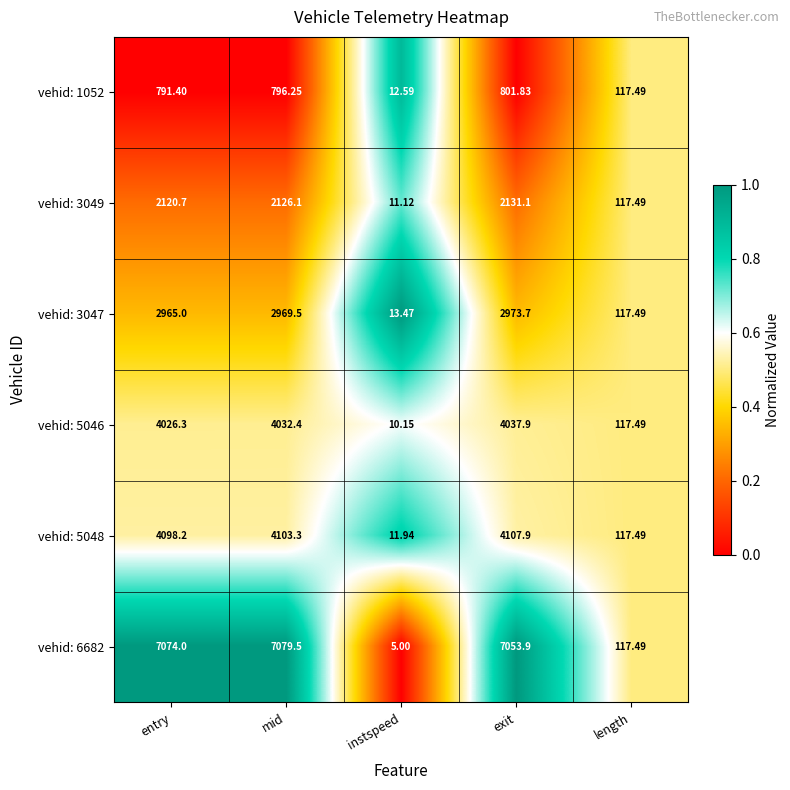

At which label does vehid: 1052 reach its minimum?

instspeed